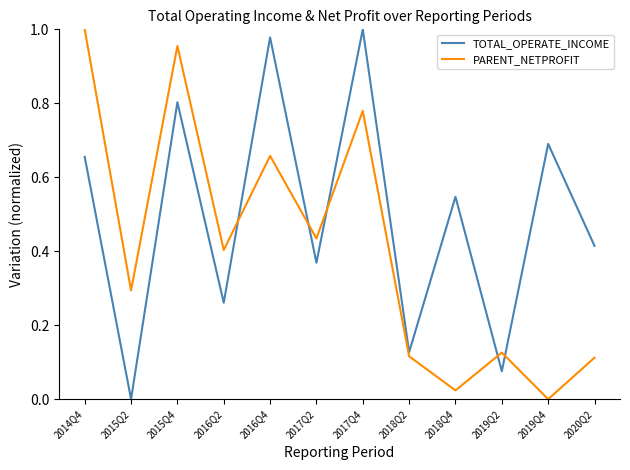

At which label is TOTAL_OPERATE_INCOME closest to 0?

2015Q2